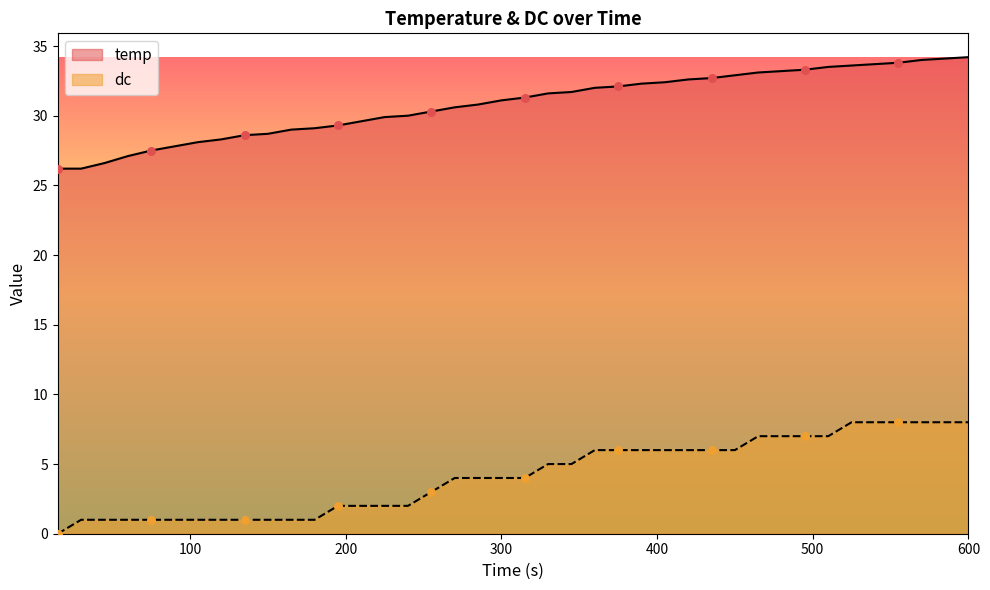

Which series has the widest spread of Y values?

temp